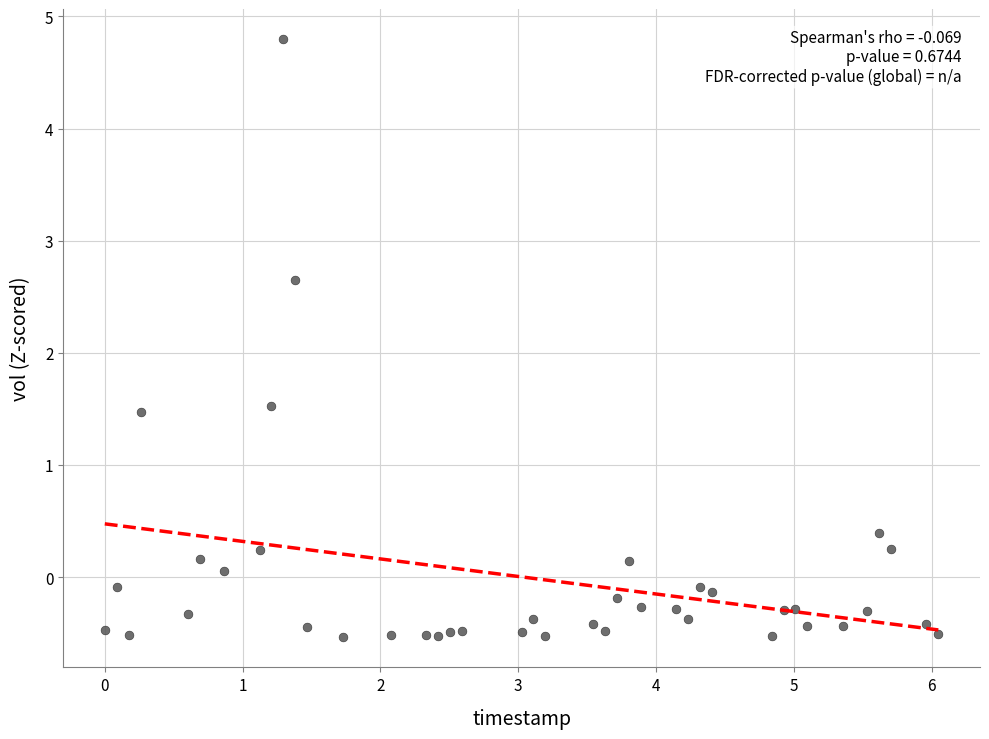

What Y value in the scatter plot is closest to 2?

1.5